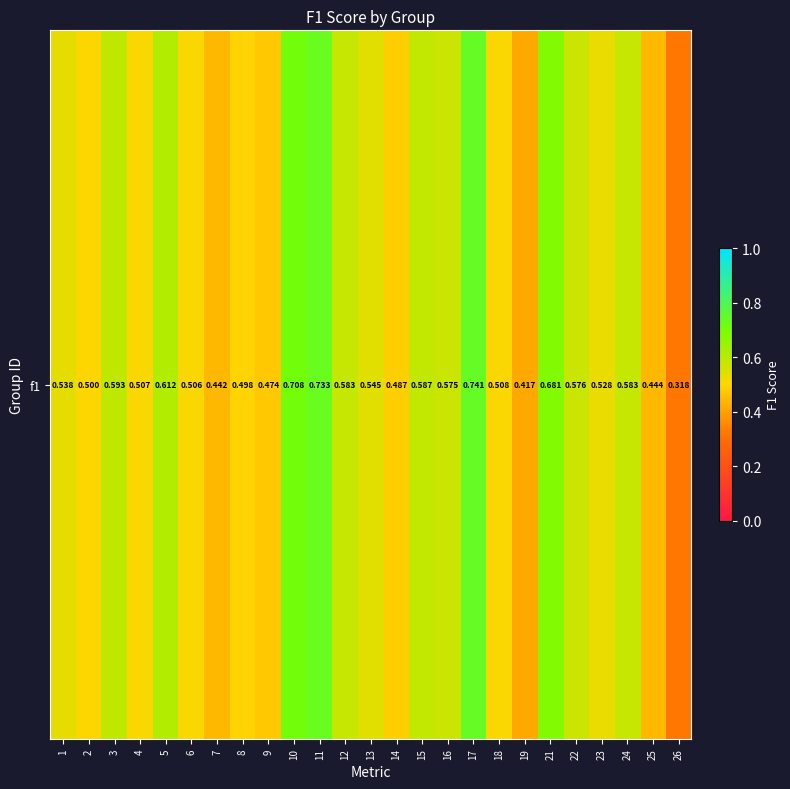

Rank the categories by value from lowest to highest.

26, 19, 7, 25, 9, 14, 8, 2, 6, 4, 18, 23, 1, 13, 16, 22, 24, 12, 15, 3, 5, 21, 10, 11, 17